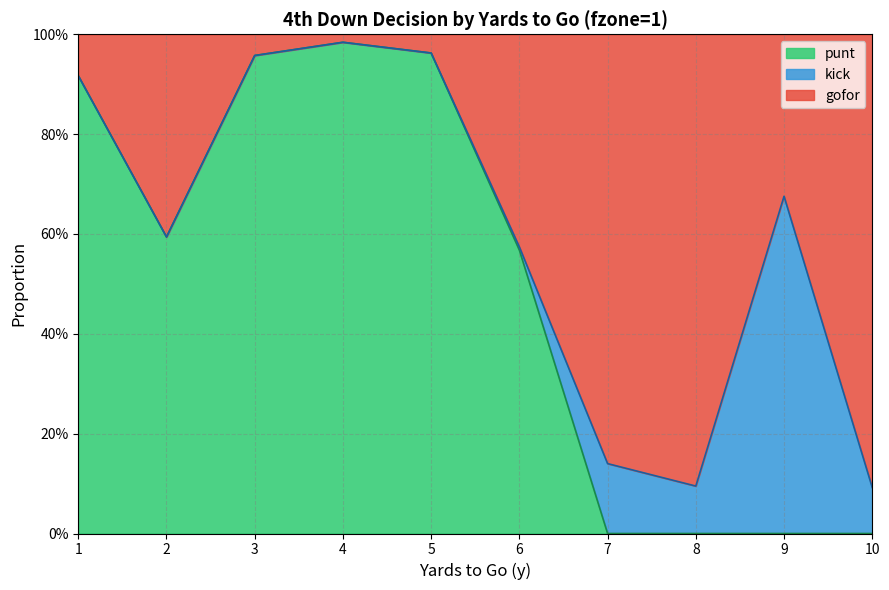

Which series has the widest spread of values?

punt